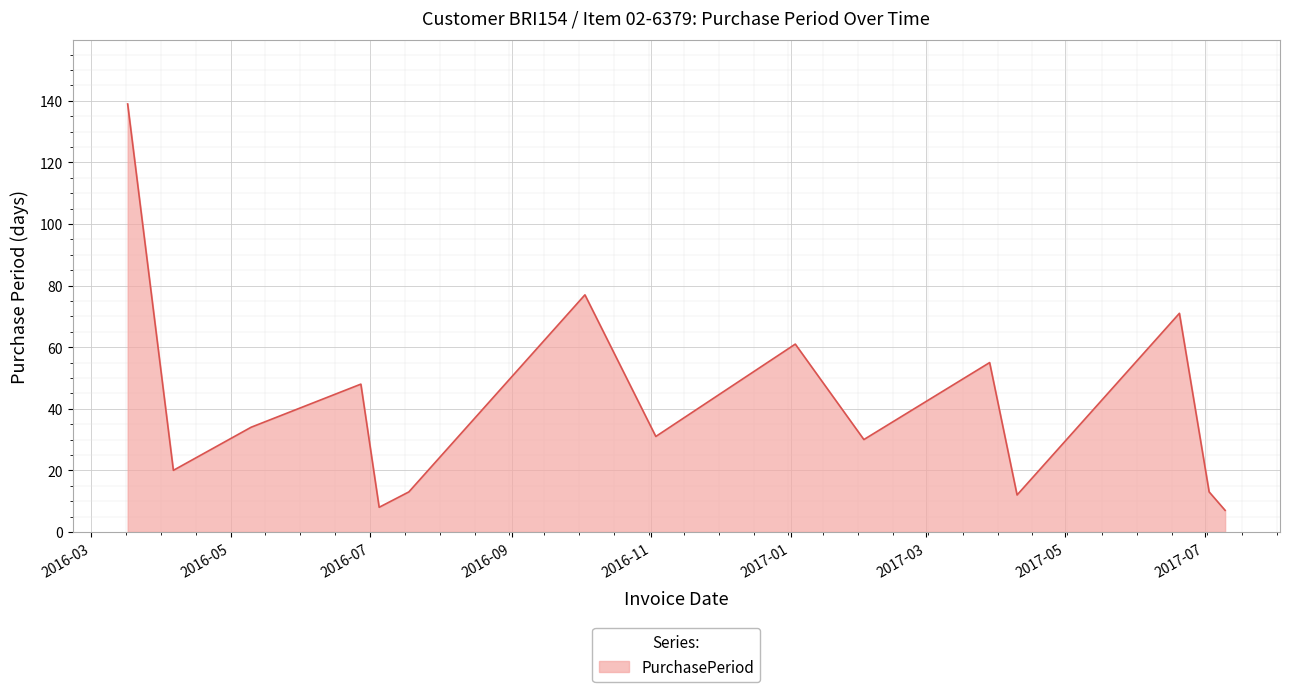

What is the difference between the maximum and minimum values?

132